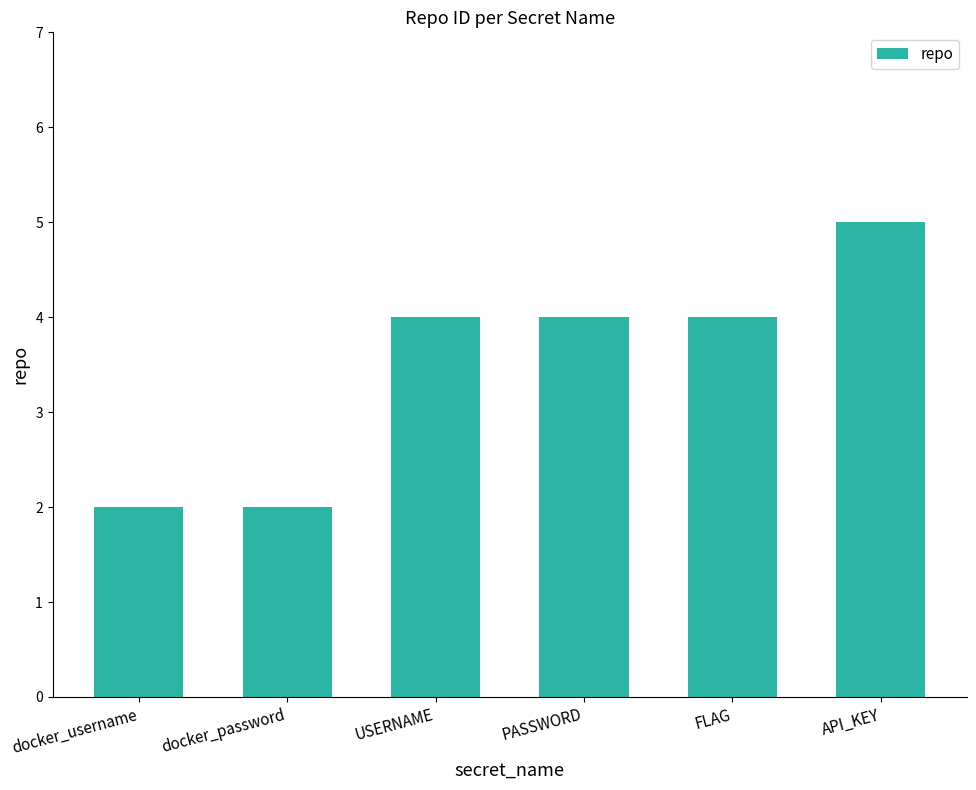

Are the bars grouped side by side (vs. stacked)?

No